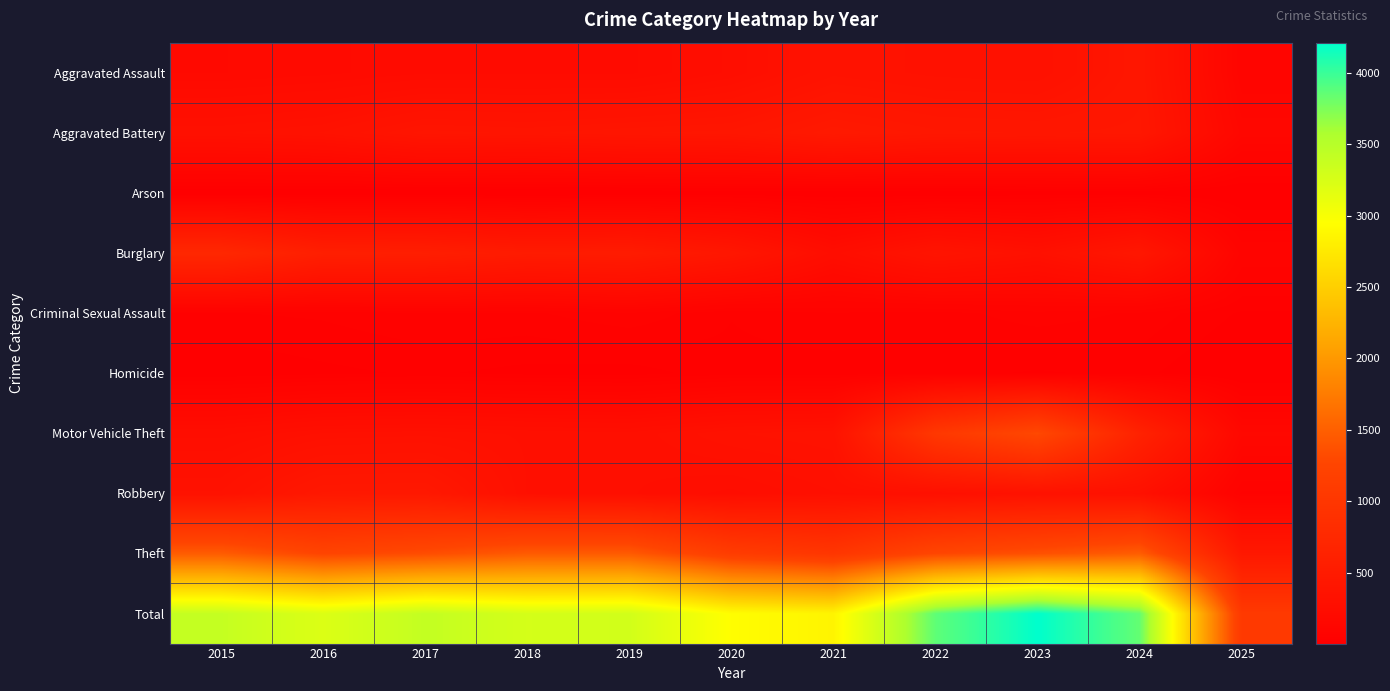

How many distinct data groups are displayed?

10